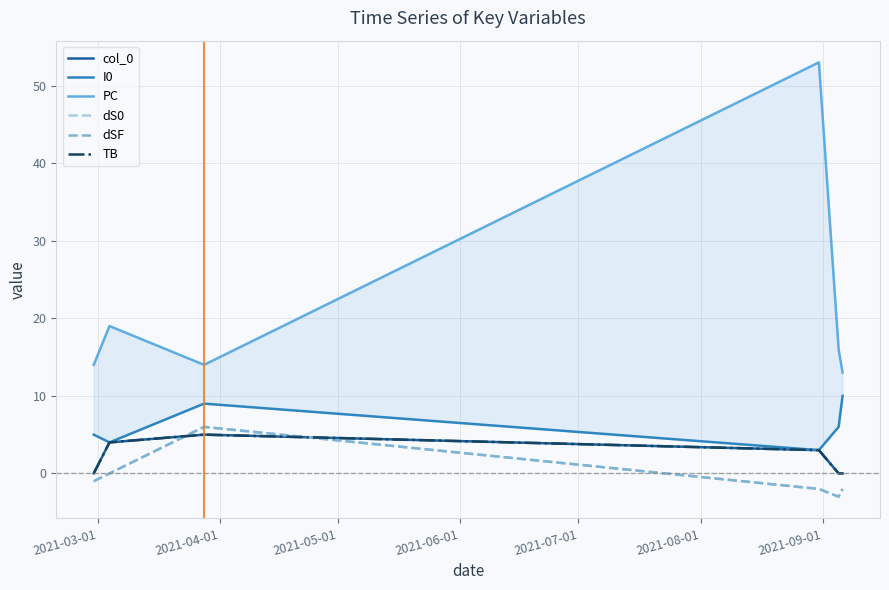

True or false: dS0 and TB intersect in this chart.

True